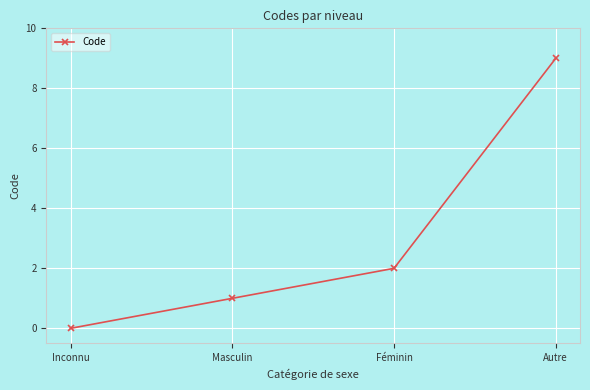

How many categories are shown in the chart?

4